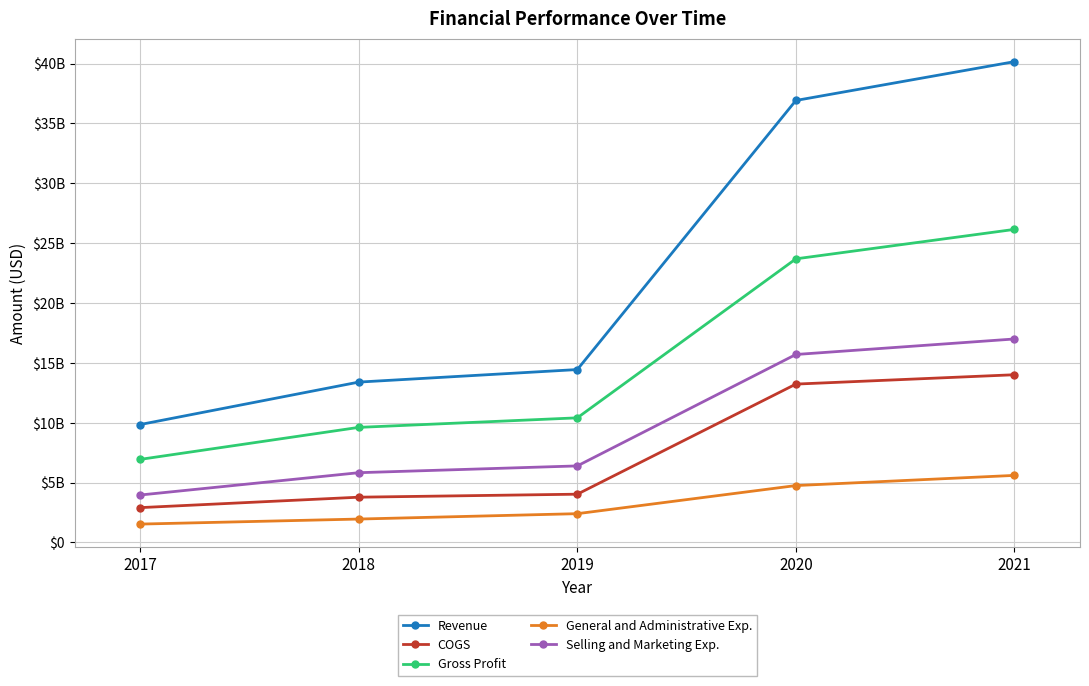

What is the difference between the second highest and minimum values in the COGS series?

10318638000